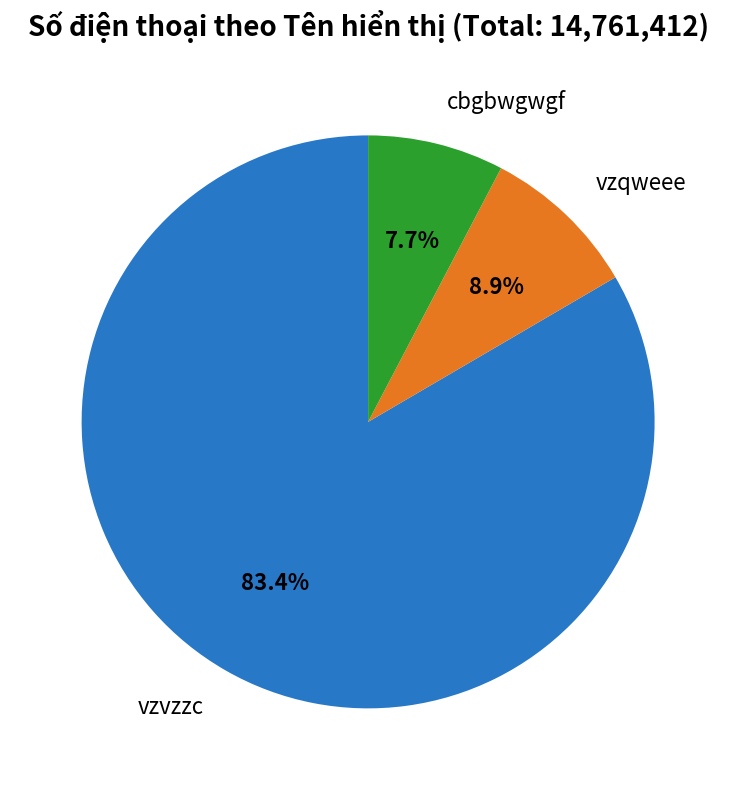

Is there a majority slice in this chart?

Yes